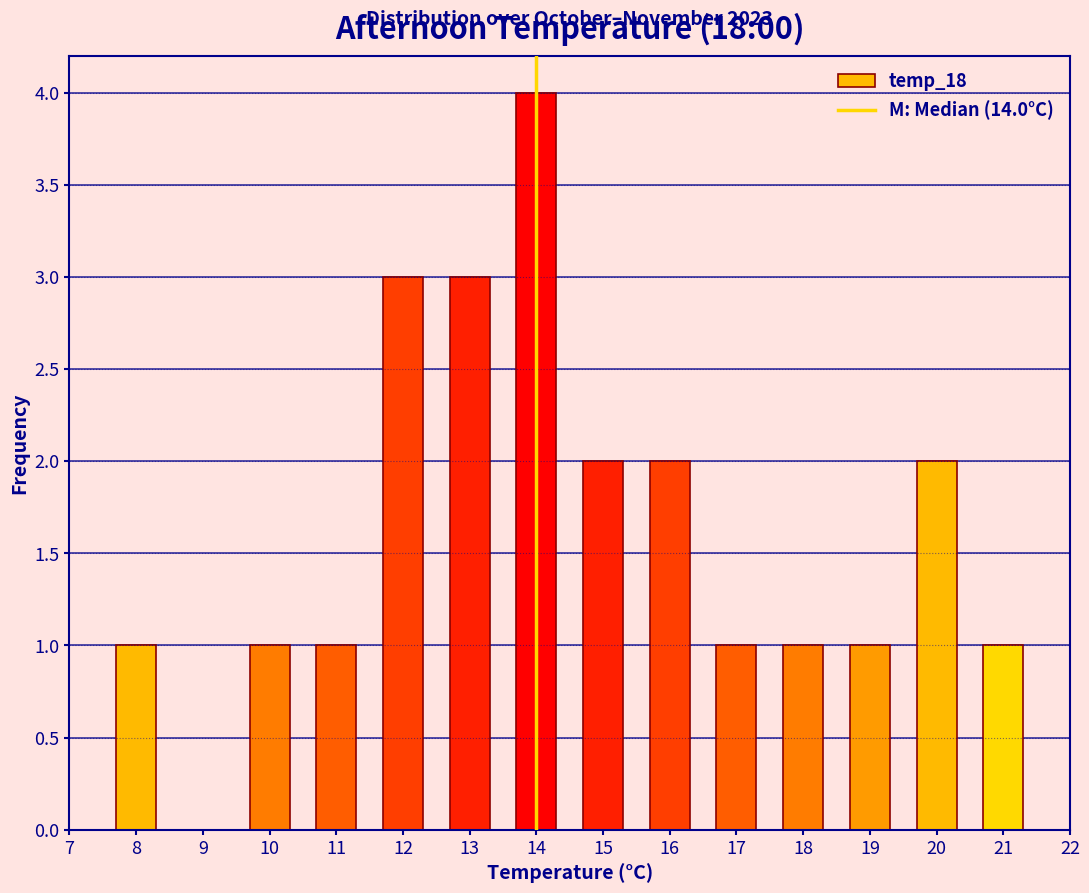

Which range on the x-axis has the tallest bar?

13.5 to 14.5